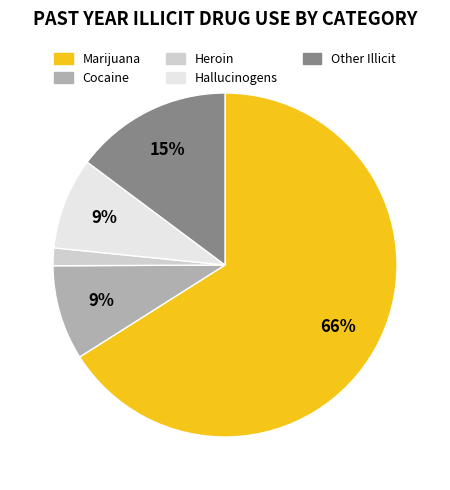

To the nearest percent, what is the difference between the Heroin and Cocaine slice percentages?

7%